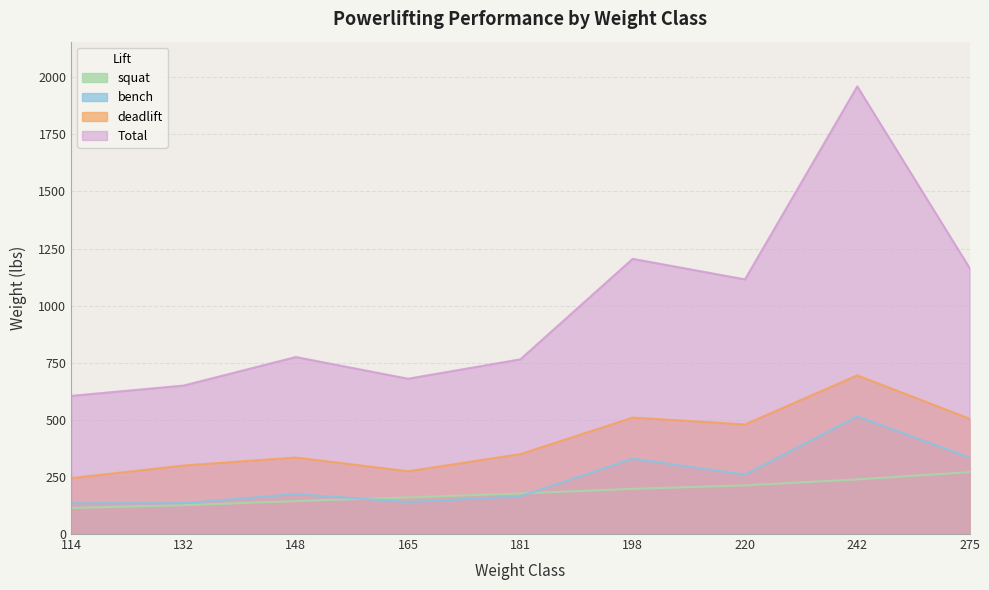

At how many categories does at least one series exceed 838?

4